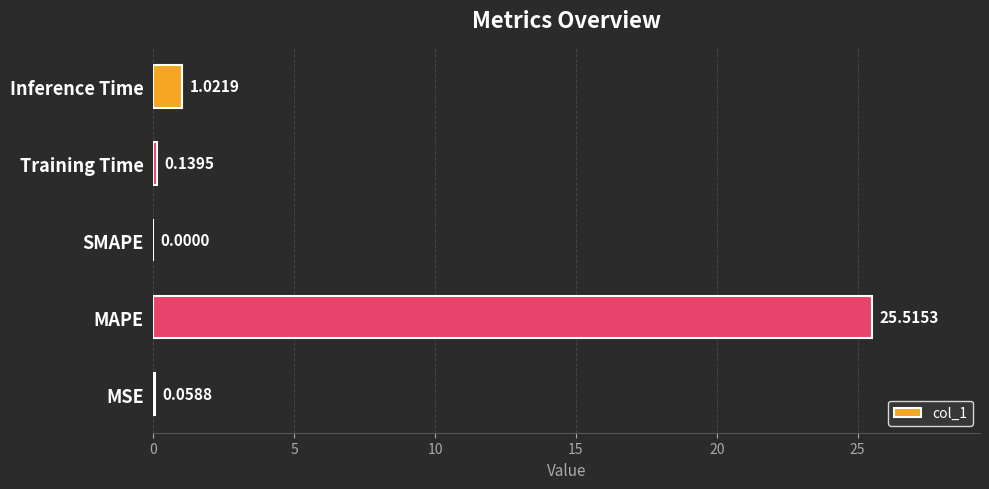

Which has a higher value, MSE or Training Time?

Training Time